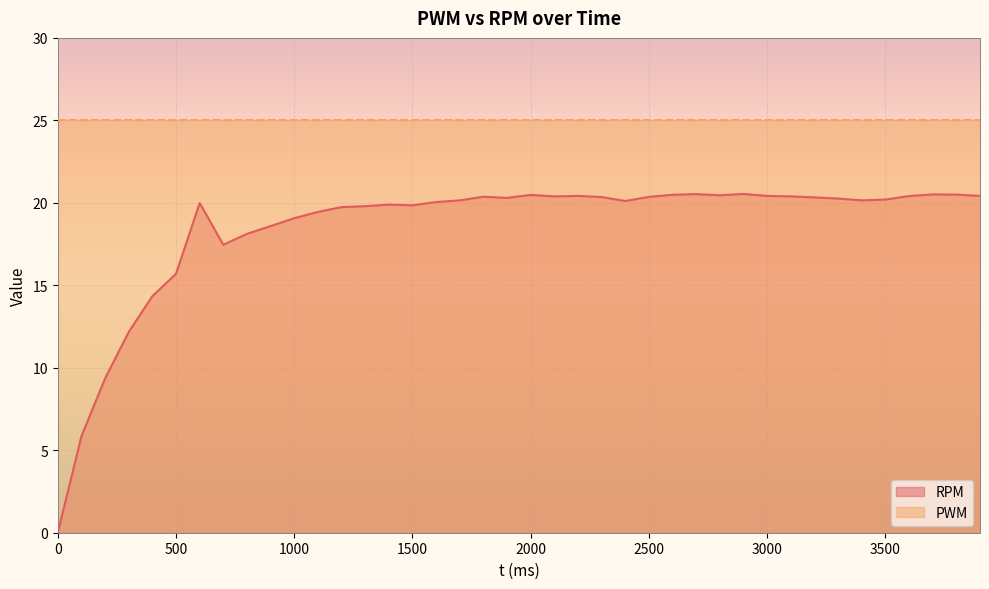

How many lines are shown in the chart?

2